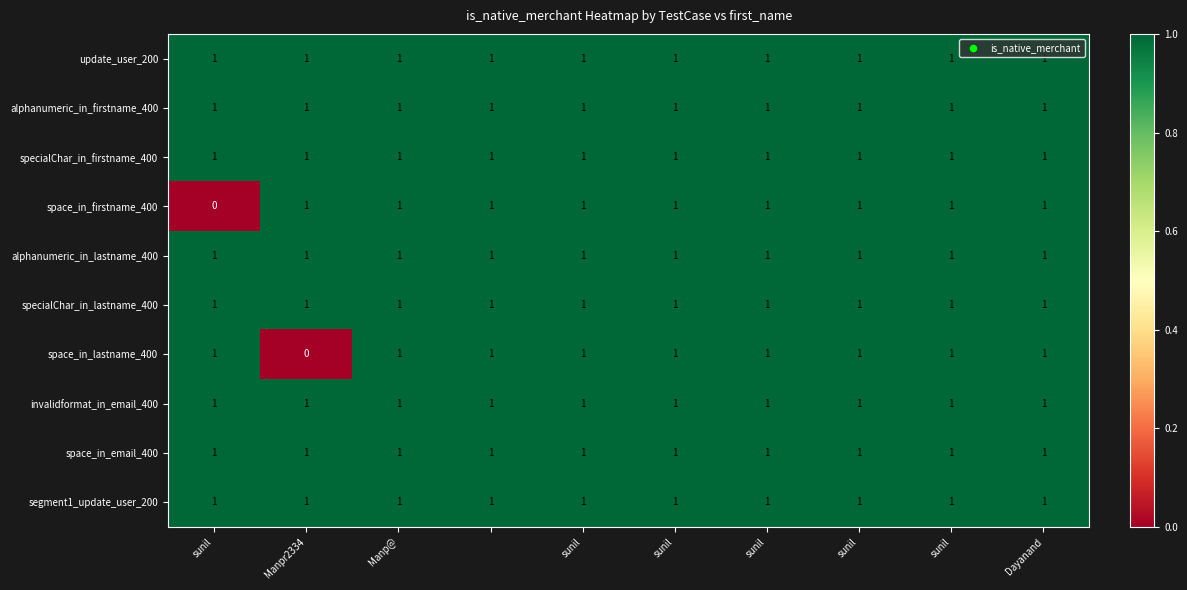

At how many categories does at least one series exceed 0?

10